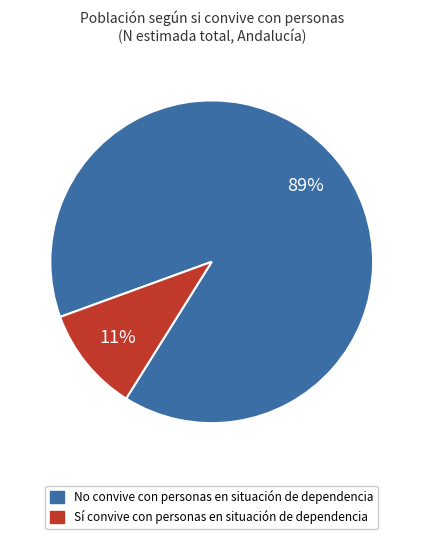

Does any single category account for the majority?

Yes